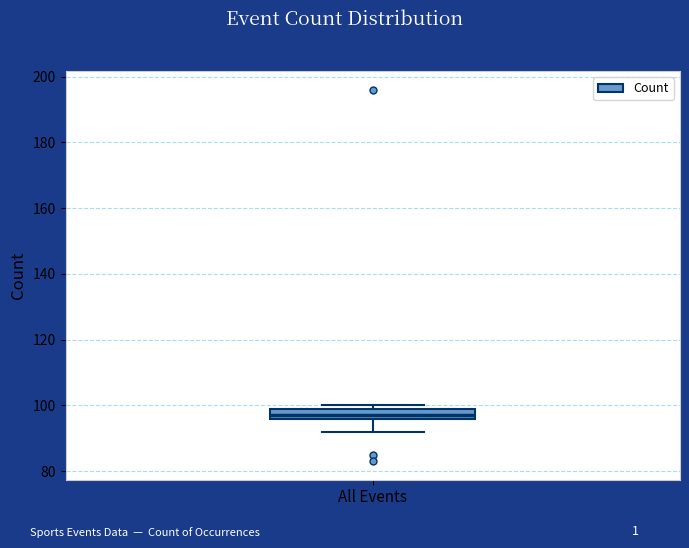

Read this box plot against the y-axis: the position of the median line, the range covered by the box, and the ends of both whiskers. The values are not printed on the chart, so give them approximately, as read against the axis.

median 98, box 96 to 100, whiskers 92 to 100 (just above the box's upper edge)